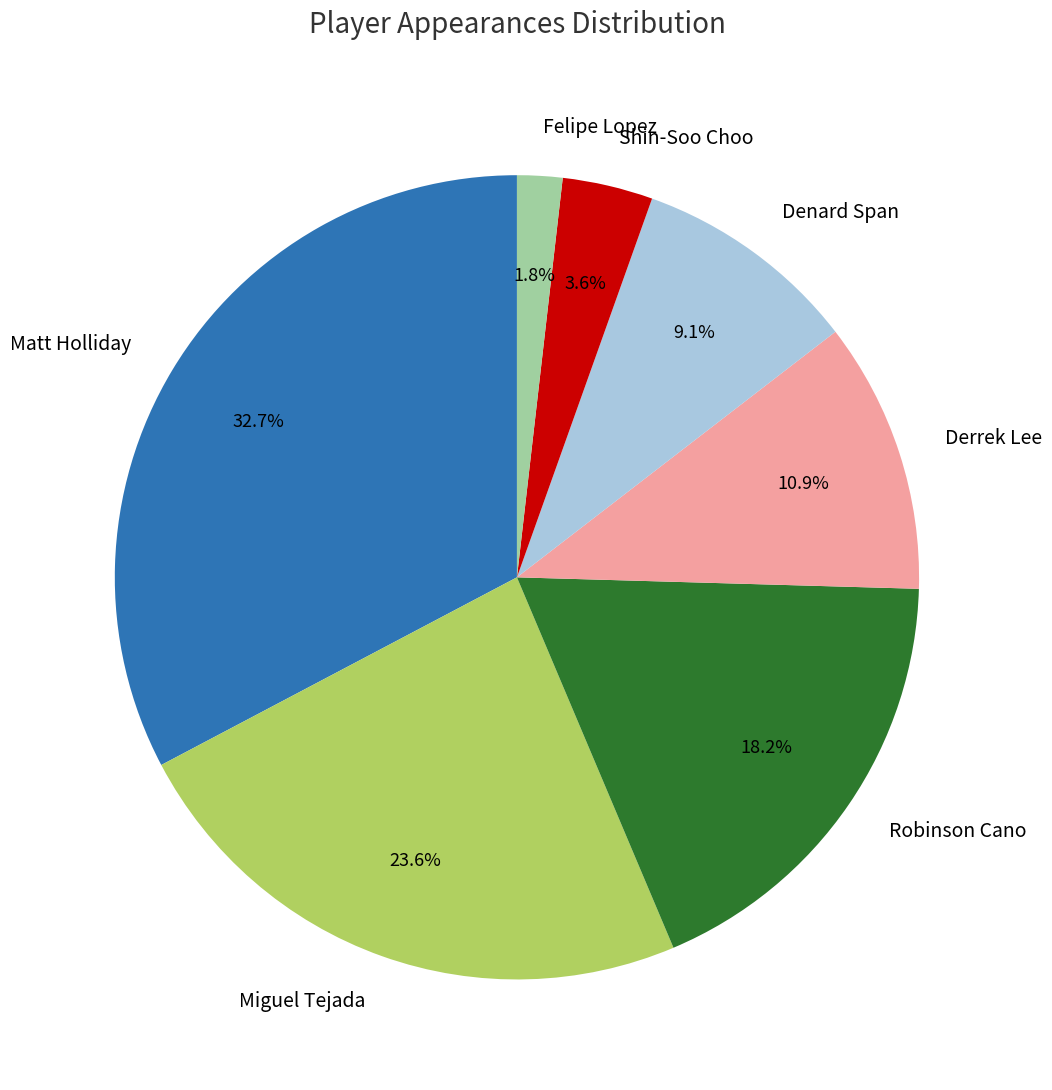

Combined, what portion of the pie is Derrek Lee and Robinson Cano?

29.1%